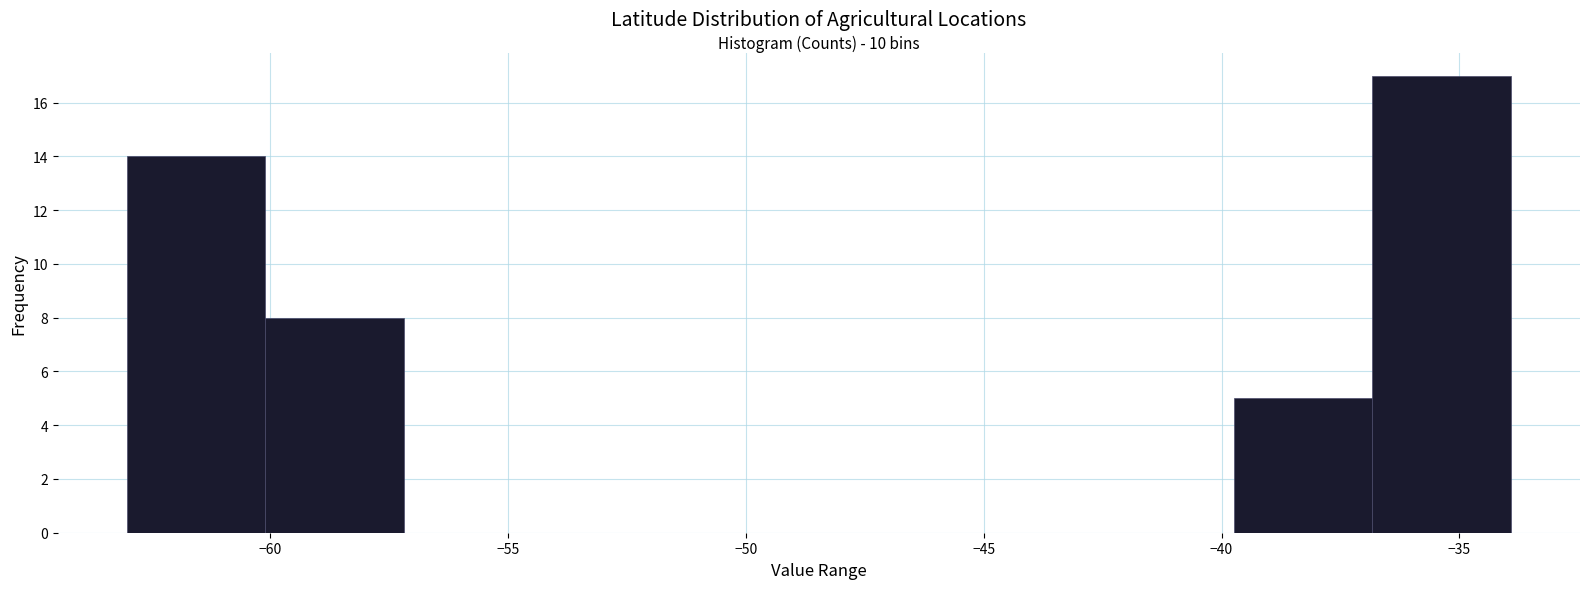

Over which range of the x-axis is the bar tallest?

-37.0 to -34.0